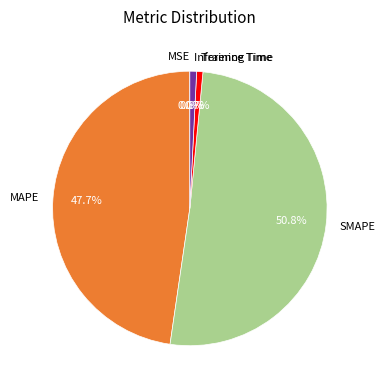

Is there any slice that represents more than half of the pie?

Yes